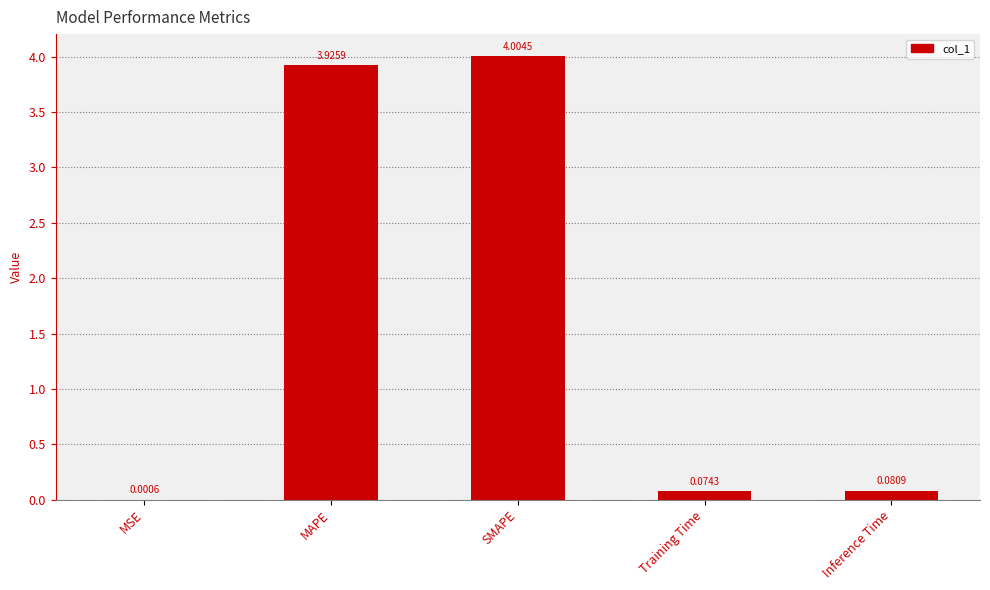

Between Inference Time and MAPE, which is larger?

MAPE